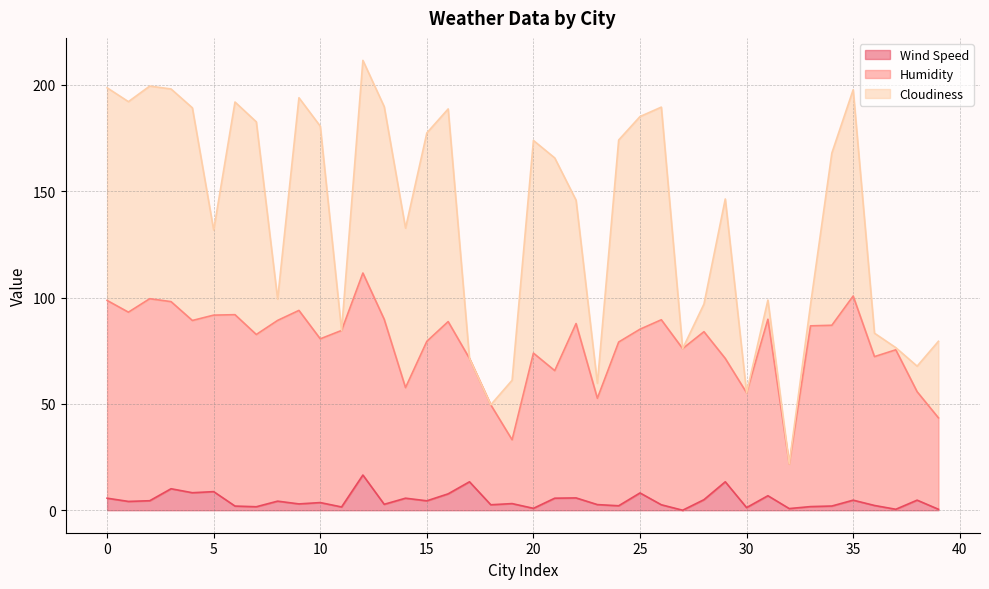

At how many categories does at least one series exceed 63?

32